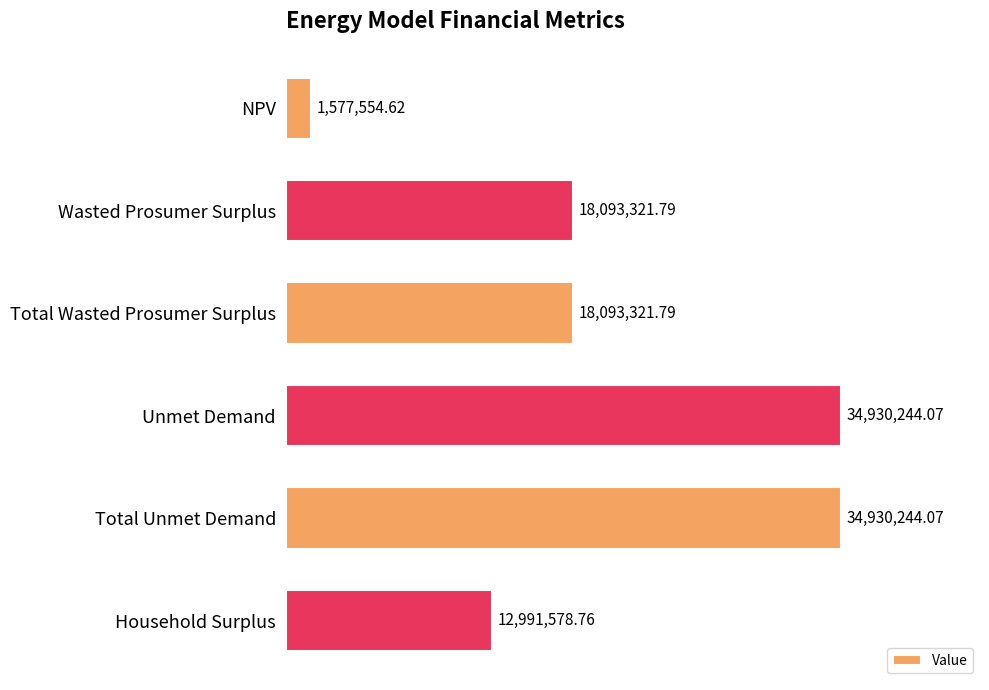

Which label corresponds to the smallest value in the chart?

NPV